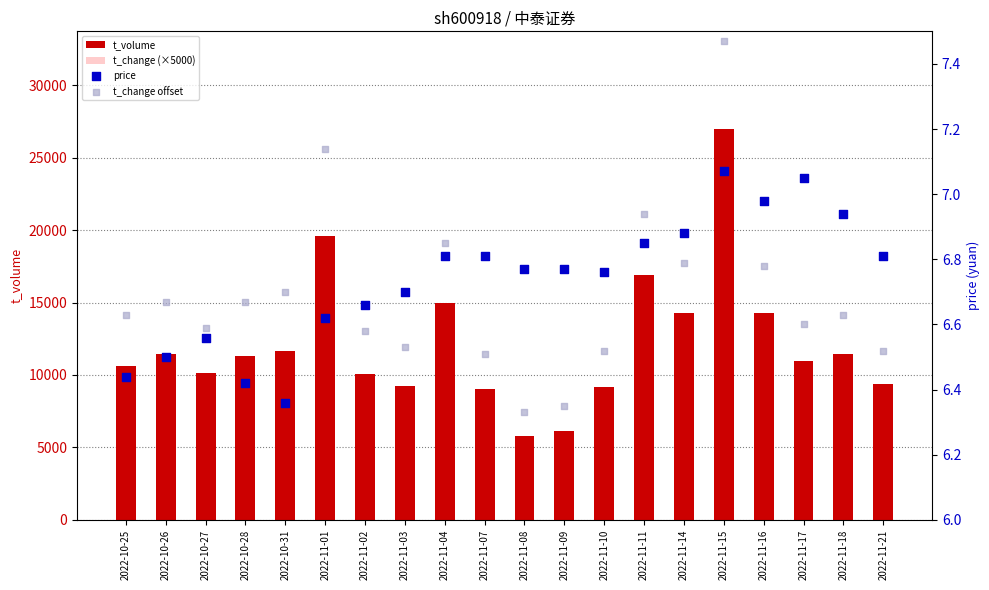

Which series has the widest spread of Y values?

t_volume